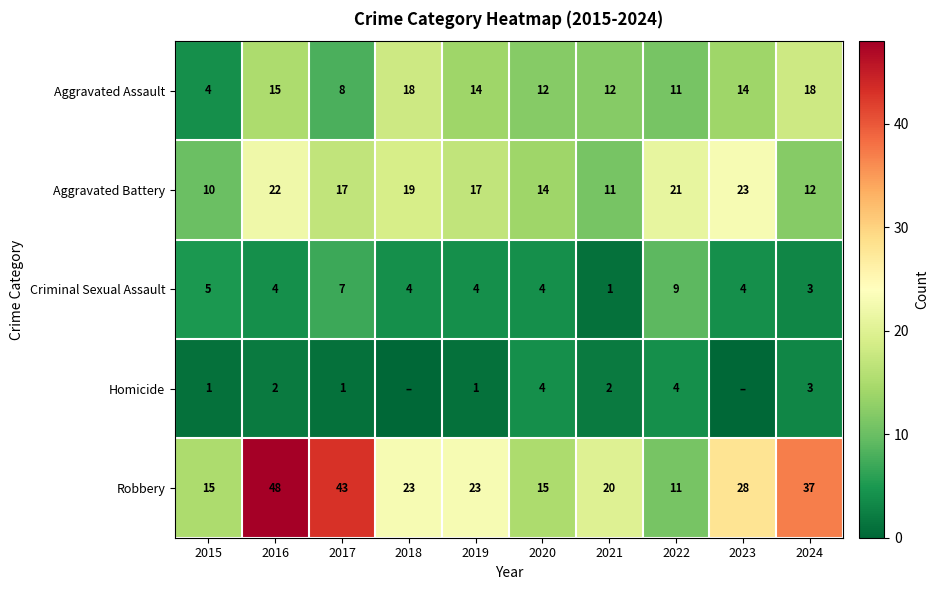

Is the value of Aggravated Battery at 2022 greater than the value of Homicide at 2024?

Yes